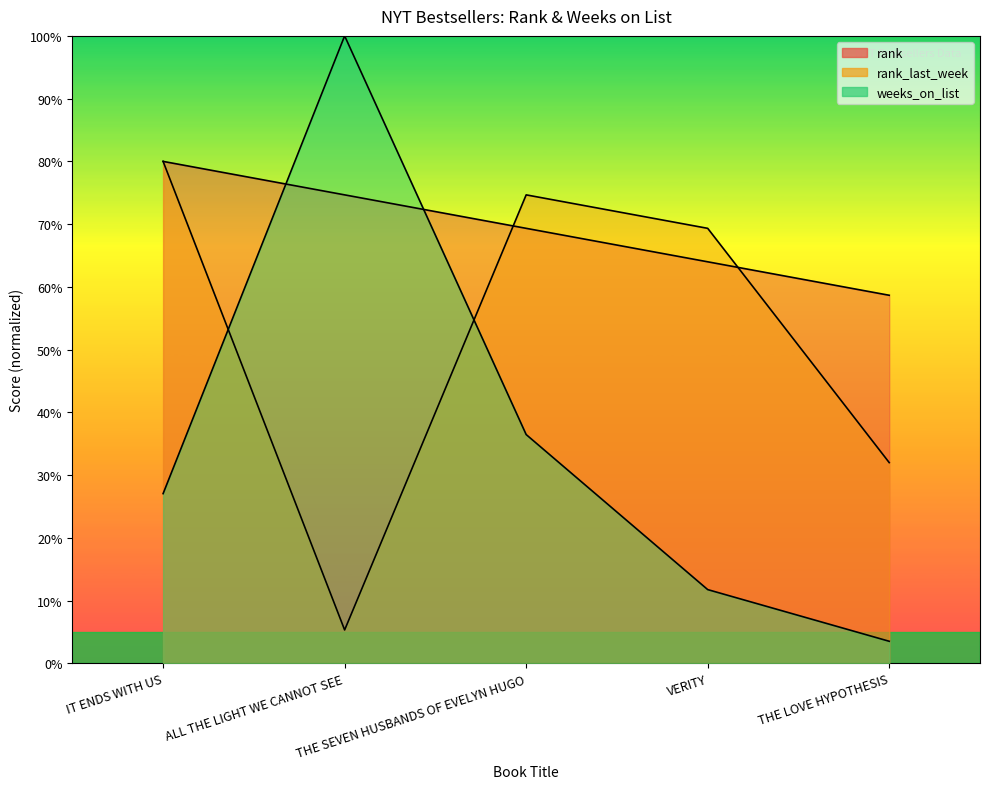

At which category is the sum across all series the highest?

IT ENDS WITH US